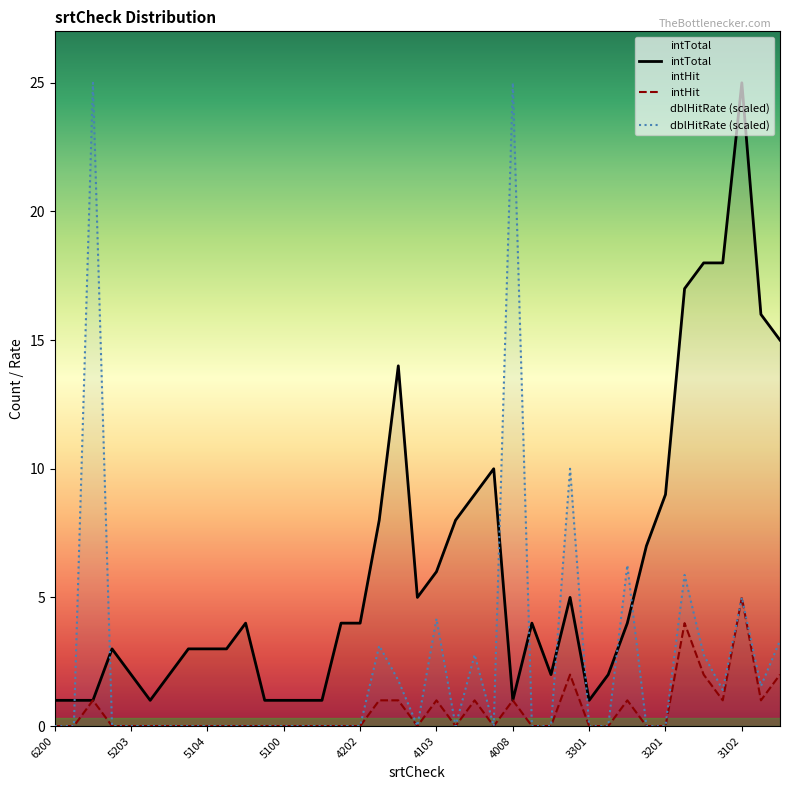

Rank the series at 5103 from lowest to highest value.

intHit, dblHitRate, intTotal